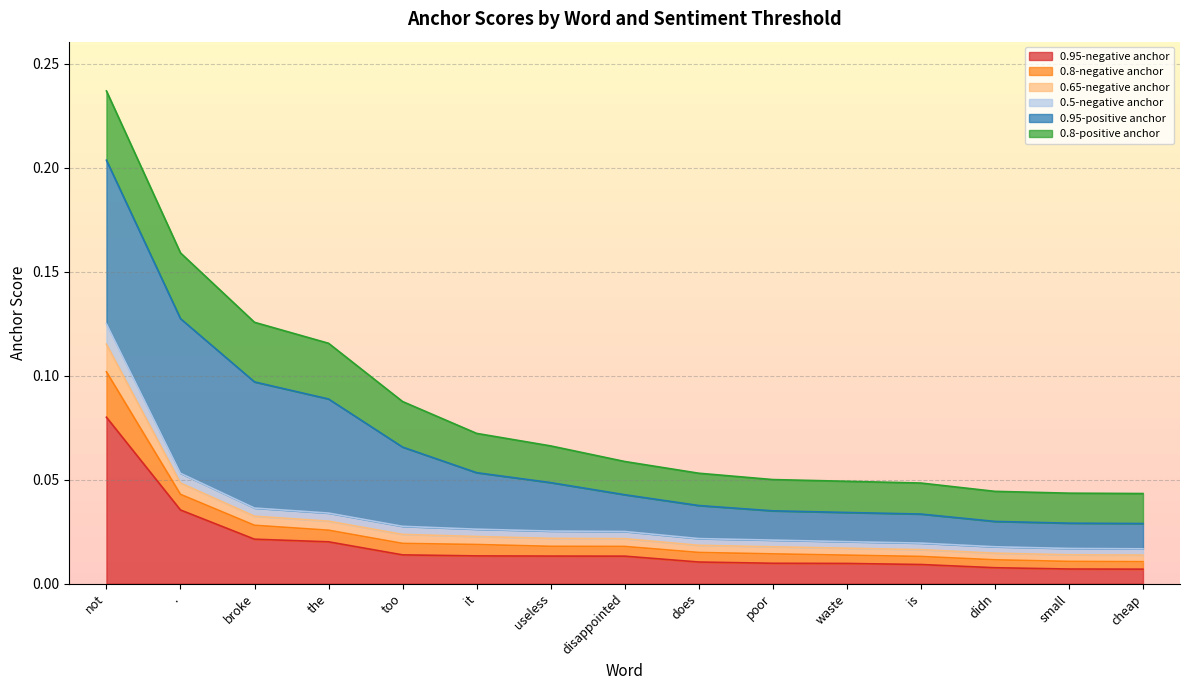

How many lines are shown in the chart?

6